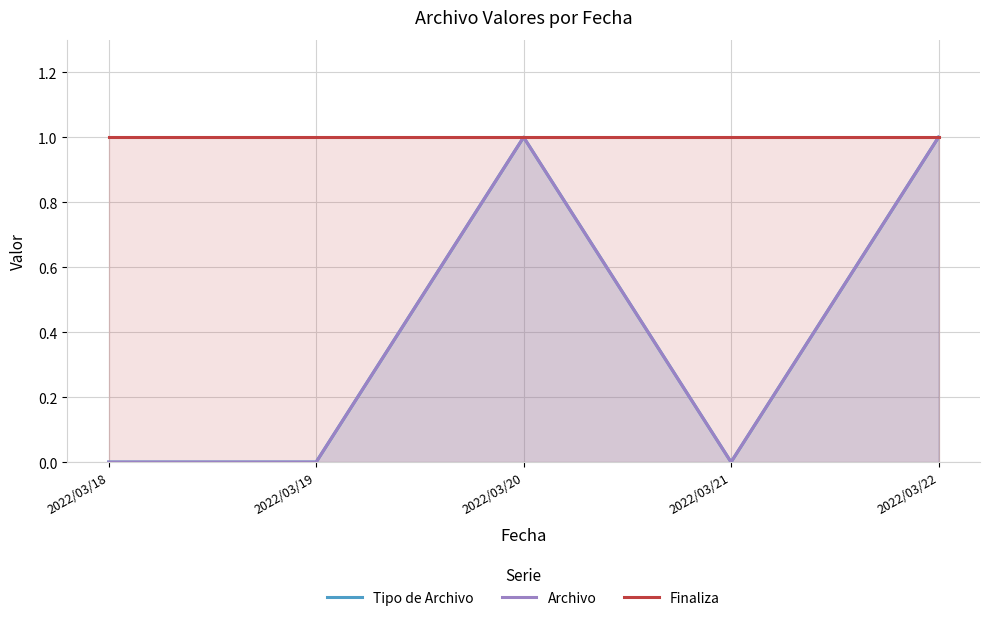

True or false: Finaliza and Tipo de Archivo intersect in this chart.

False